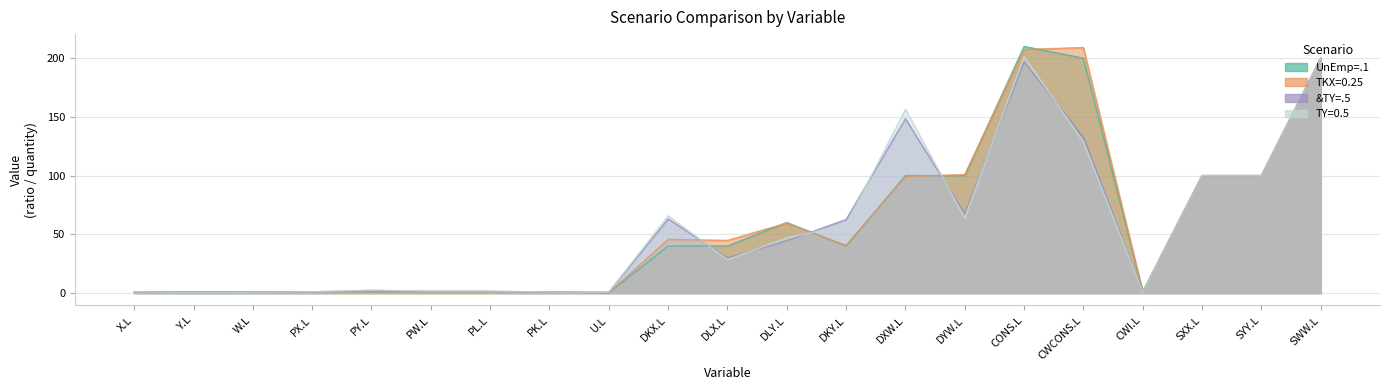

At which label is UnEmp=.1 closest to 105?

DXW.L